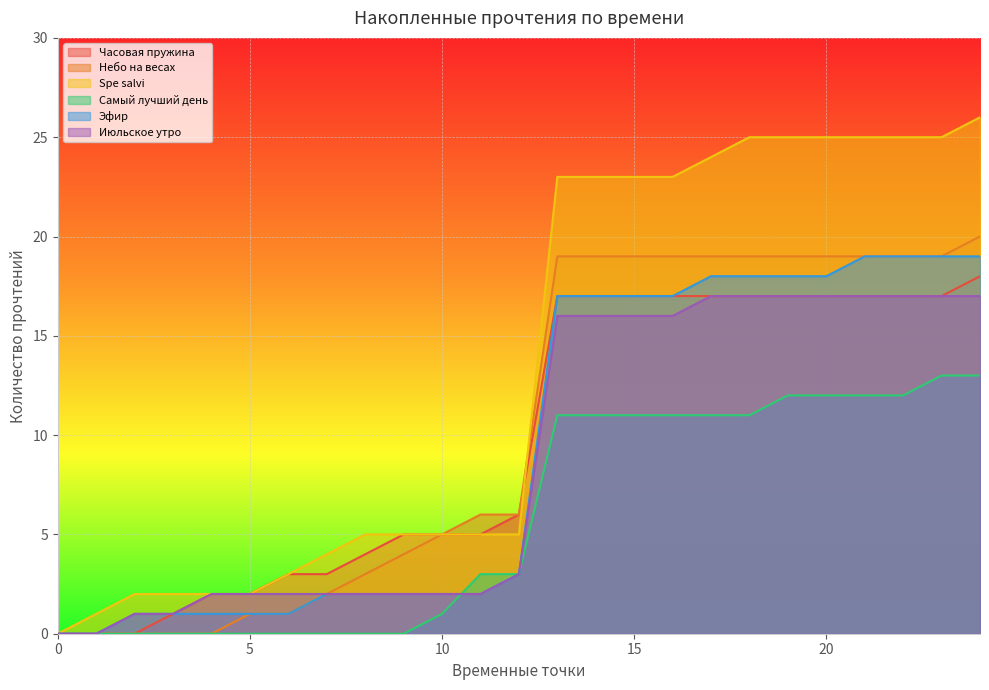

How many values in Часовая пружина are above zero?

22